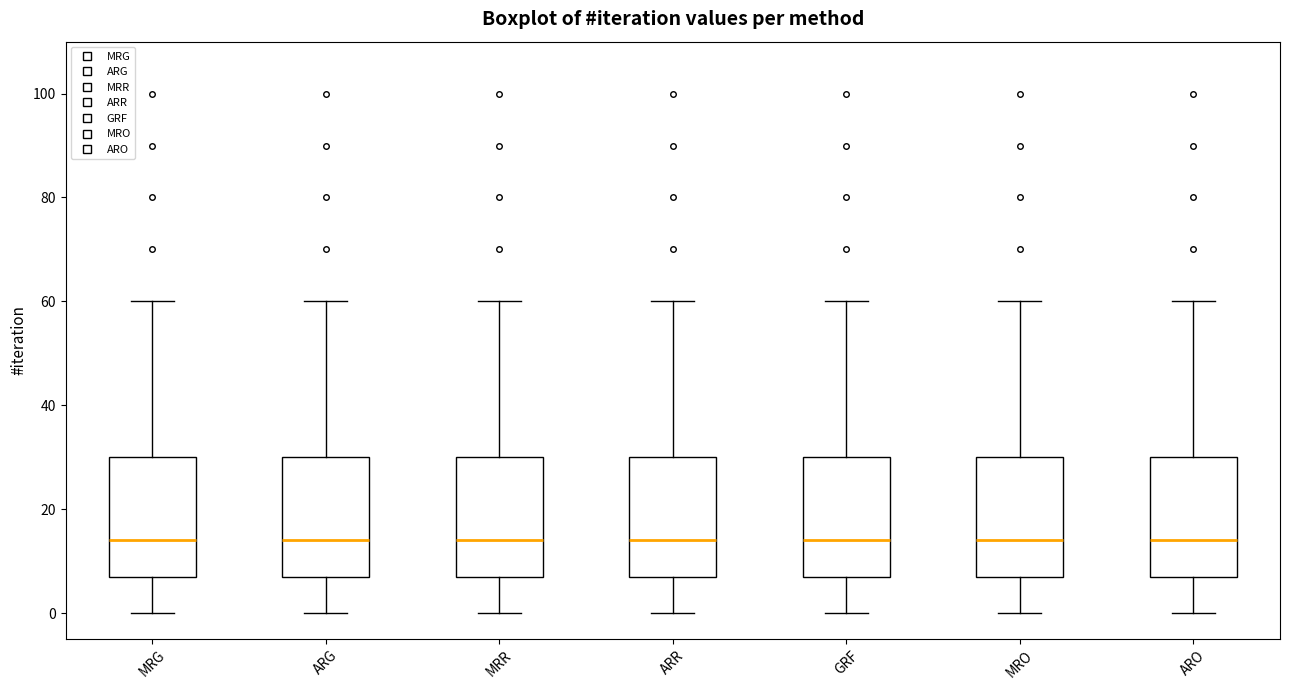

Where does the median line of the box for ARO sit on the y-axis? The values are not printed on the chart, so give them approximately, as read against the axis.

14